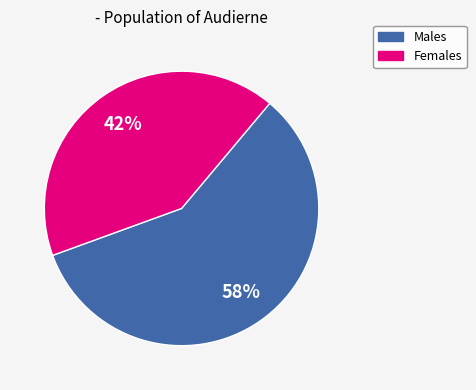

Is there any slice that represents more than half of the pie?

Yes